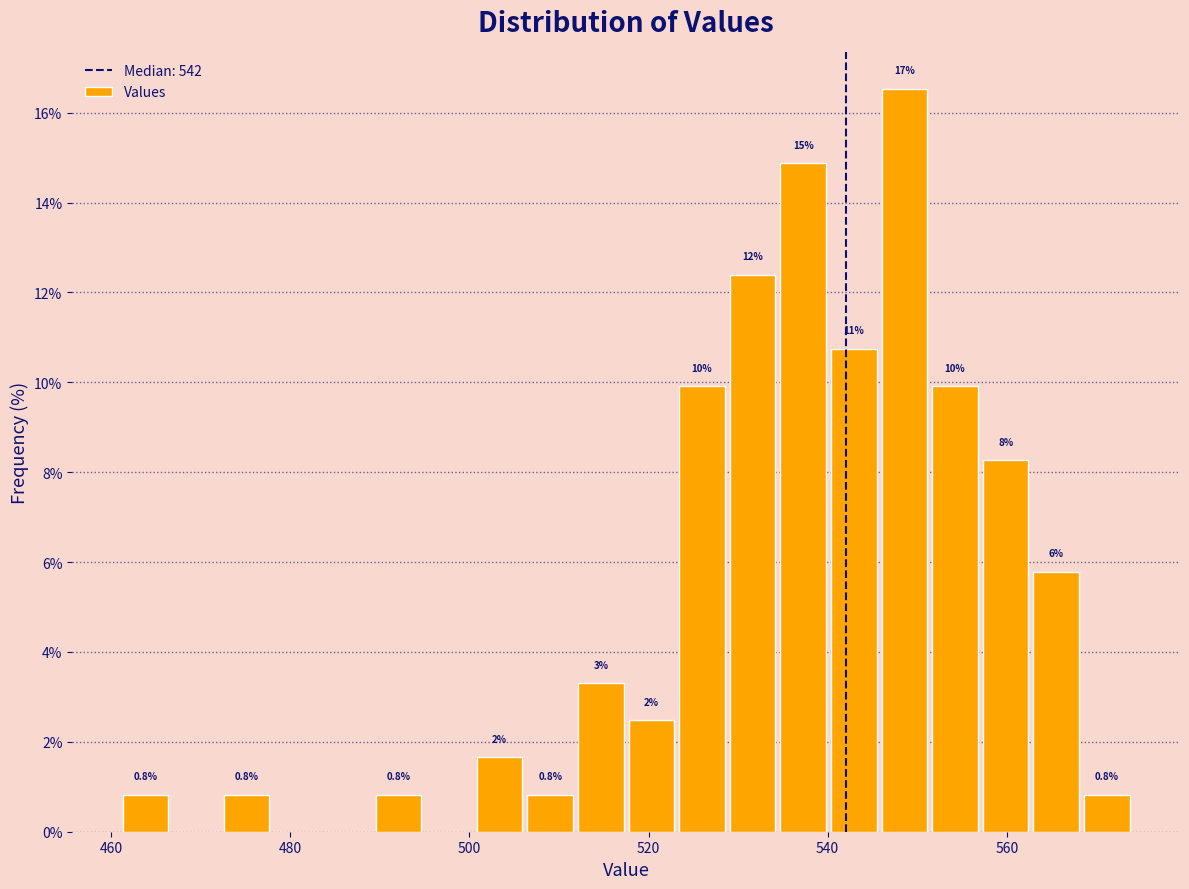

Read against the x-axis, roughly where is the centre of the tallest bar?

548